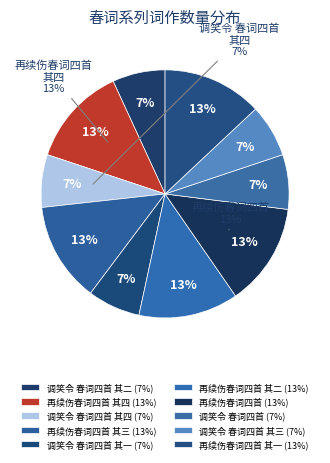

Is there a majority slice in this chart?

No